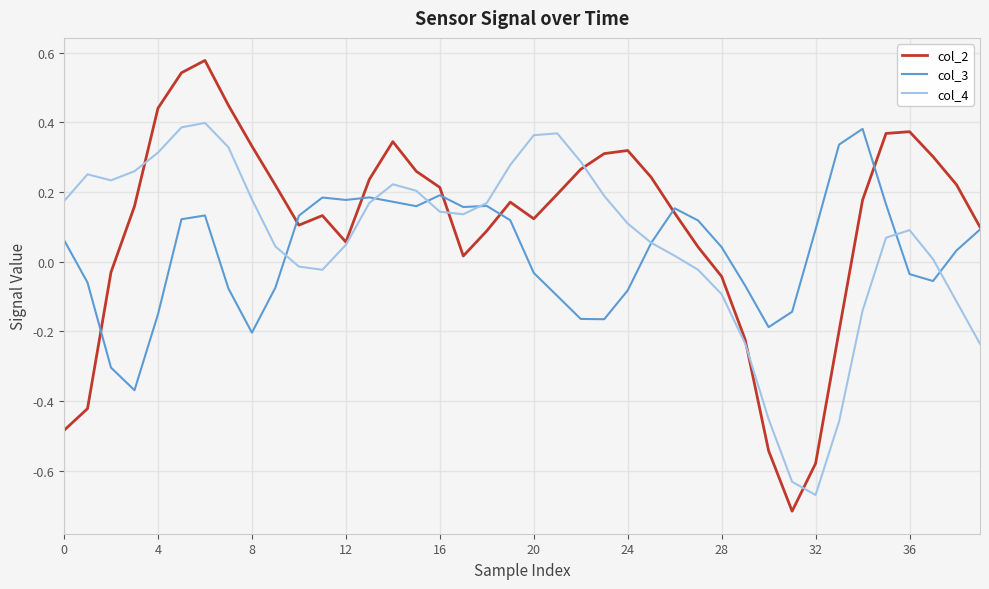

After their last crossing, which series has the higher values: col_4 or col_3?

col_3